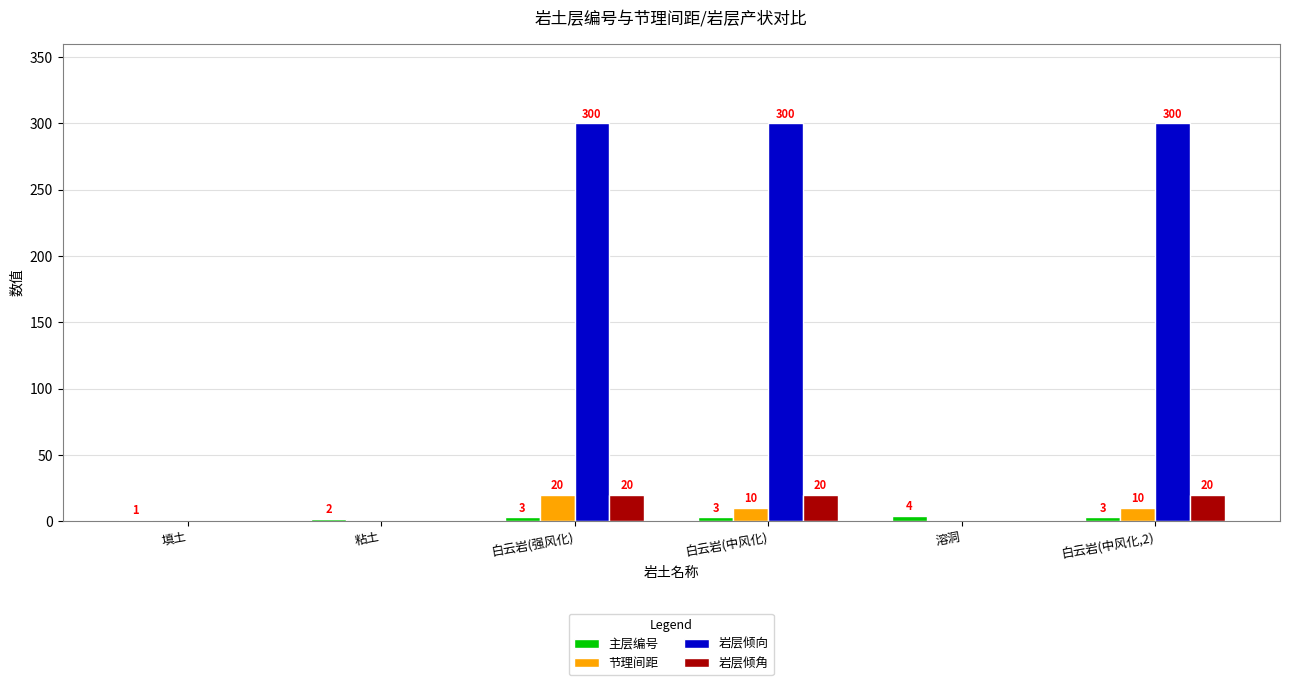

How many 节理间距 values are between 0 and 10?

5